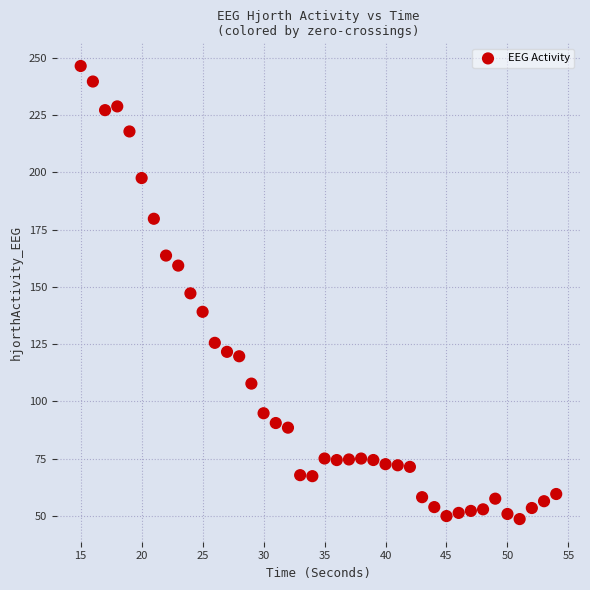

What is the range of Y values (max minus min)?

197.9